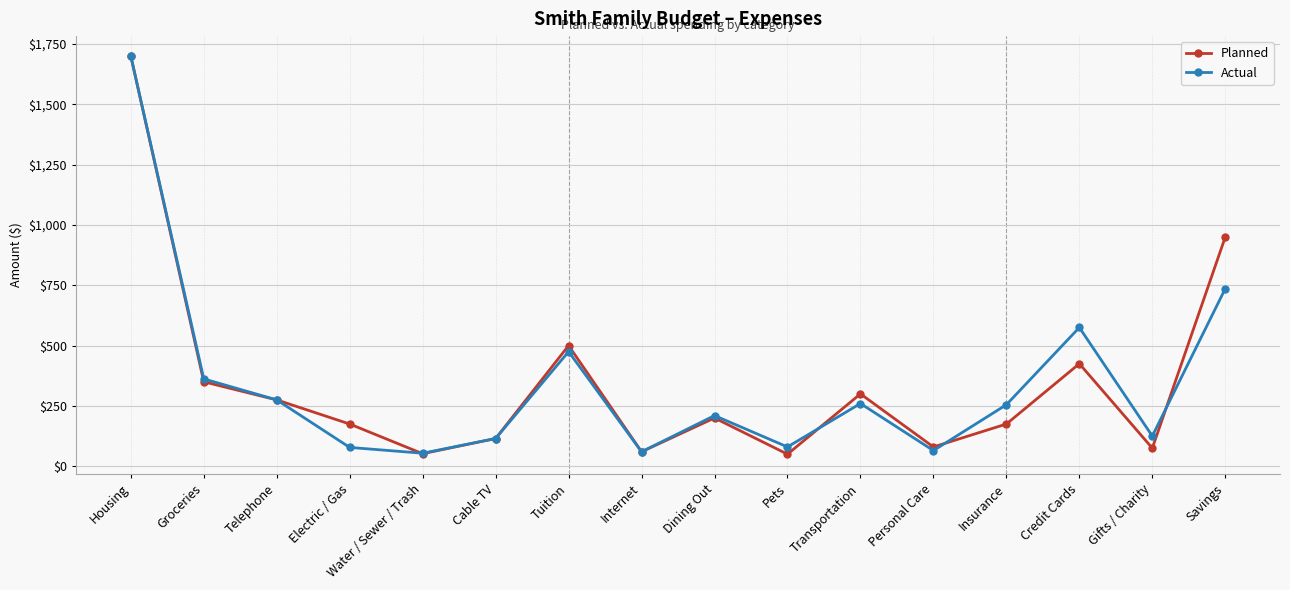

Is it true that Planned equals 60 at Internet?

True